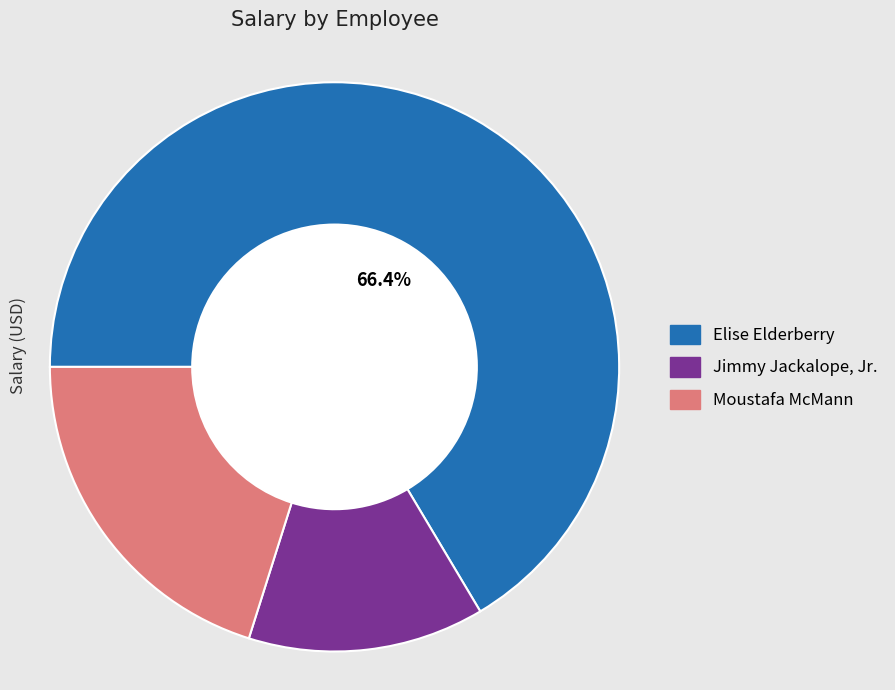

To the nearest percent, what is the difference between the Elise Elderberry and Moustafa McMann slice percentages?

46%